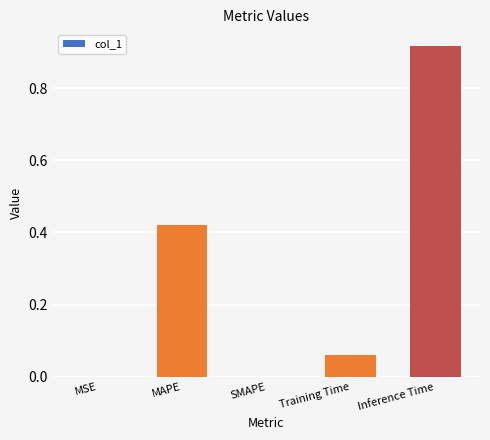

Between SMAPE and Training Time, which is larger?

Training Time